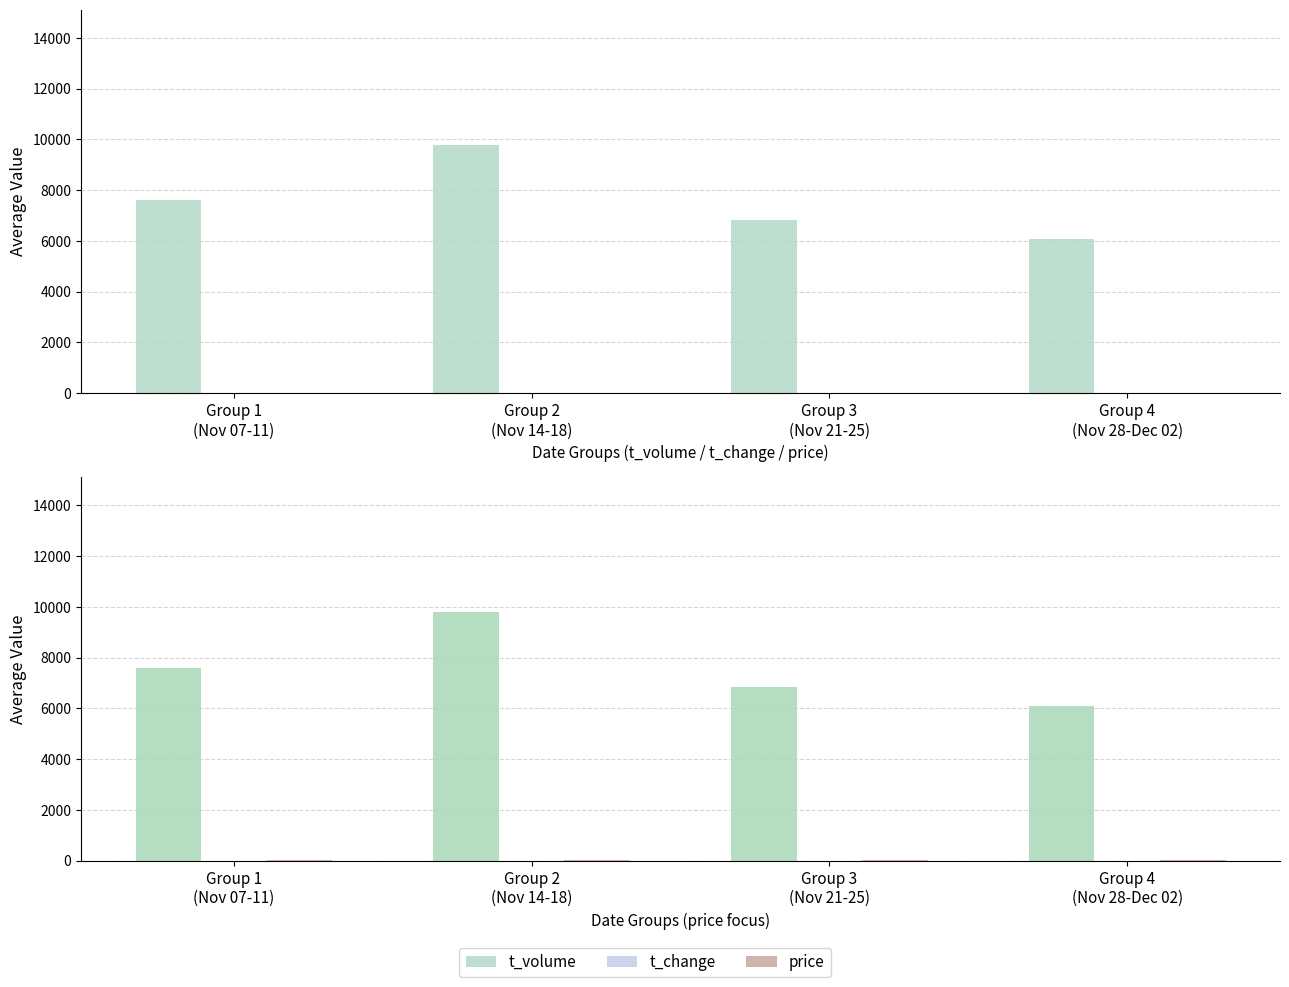

Reading right to left, extract all data points from this chart.

t_volume: Group 4
(Nov 28-Dec 02)=6074.8	Group 3
(Nov 21-25)=6838.8	Group 2
(Nov 14-18)=9794.8	Group 1
(Nov 07-11)=7589.4
t_change: Group 4
(Nov 28-Dec 02)=1.1	Group 3
(Nov 21-25)=1.1	Group 2
(Nov 14-18)=1.6	Group 1
(Nov 07-11)=1.3
price: Group 4
(Nov 28-Dec 02)=5.2	Group 3
(Nov 21-25)=5.4	Group 2
(Nov 14-18)=5.6	Group 1
(Nov 07-11)=5.4